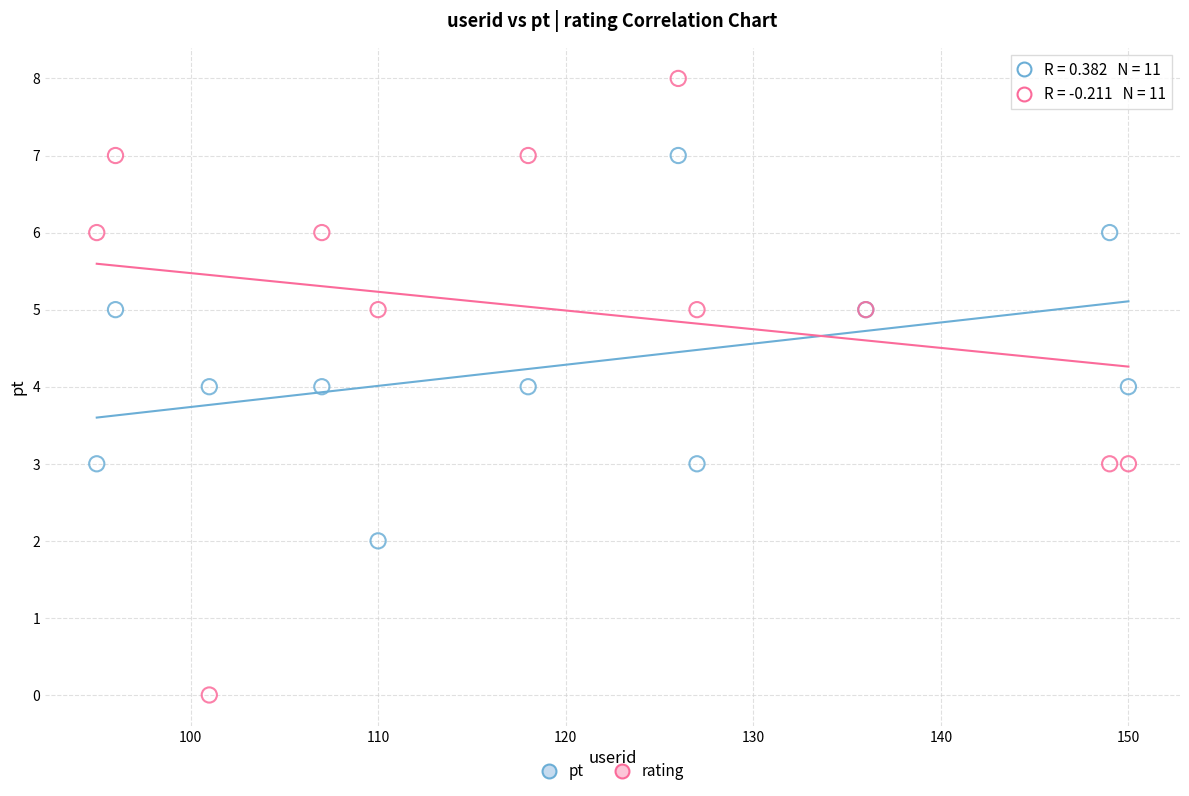

Which series contains the lowest Y value?

rating